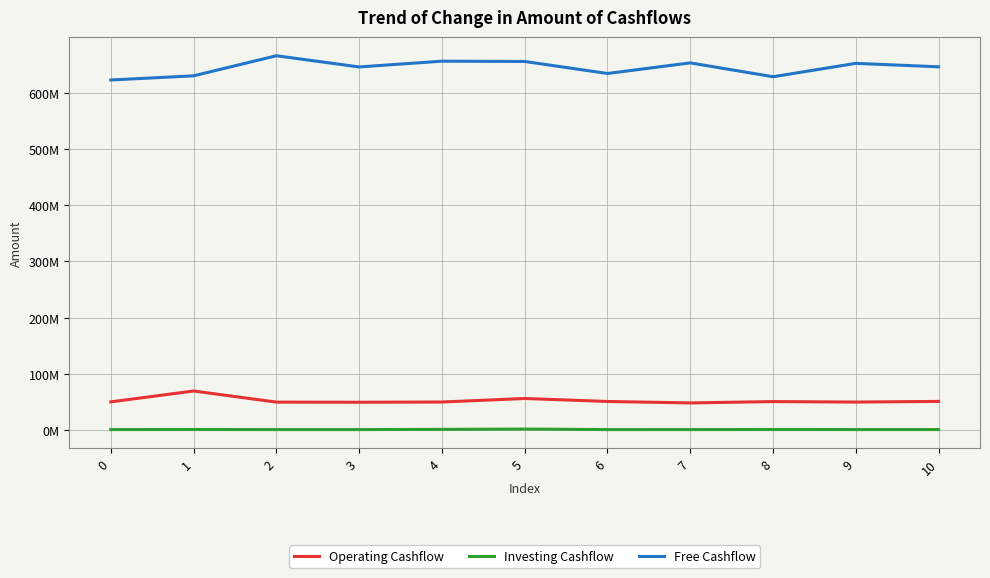

Reading left to right, list all the values displayed in this chart.

Operating Cashflow: 0=50391834	1=69695791	2=49953625	3=49703291	4=50127708	5=56398666	6=51084625	7=48507334	8=50904416	9=50038250	10=51216625
Investing Cashflow: 0=1133750	1=1222042	2=1116416	3=1109500	4=1469416	5=2048667	6=1114875	7=1127792	8=1204875	9=1165917	10=1147834
Free Cashflow: 0=622555625	1=629975916	2=665643167	3=645749959	4=655985792	5=655478417	6=634096125	7=652976750	8=628357375	9=652125667	10=645992459